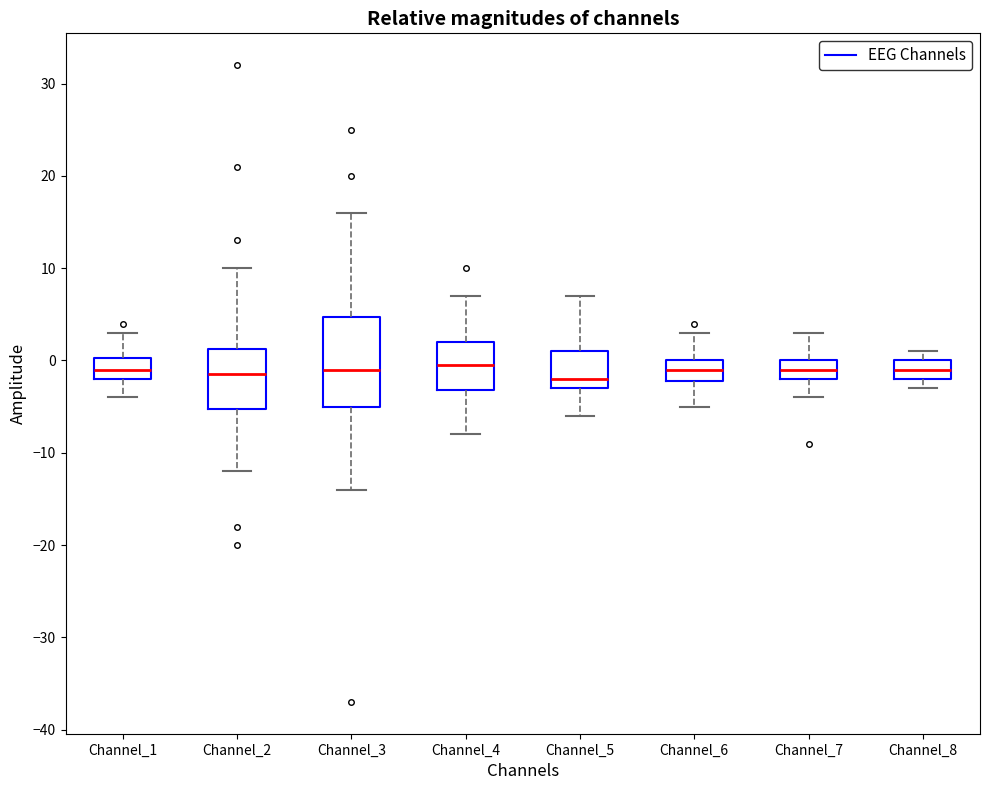

Where does the lower whisker of the box for Channel_4 end on the y-axis? The values are not printed on the chart, so give them approximately, as read against the axis.

-8